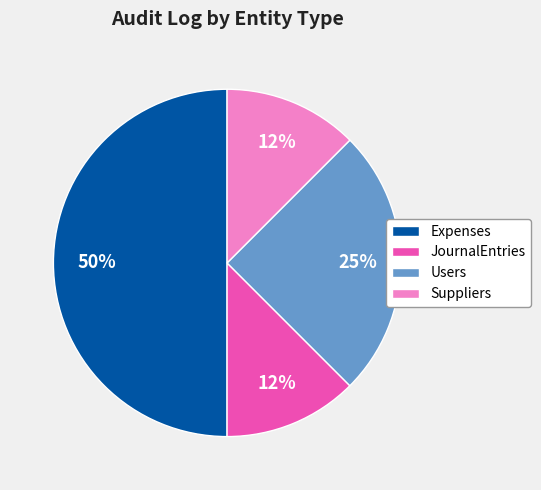

How many slices are in this pie chart?

4